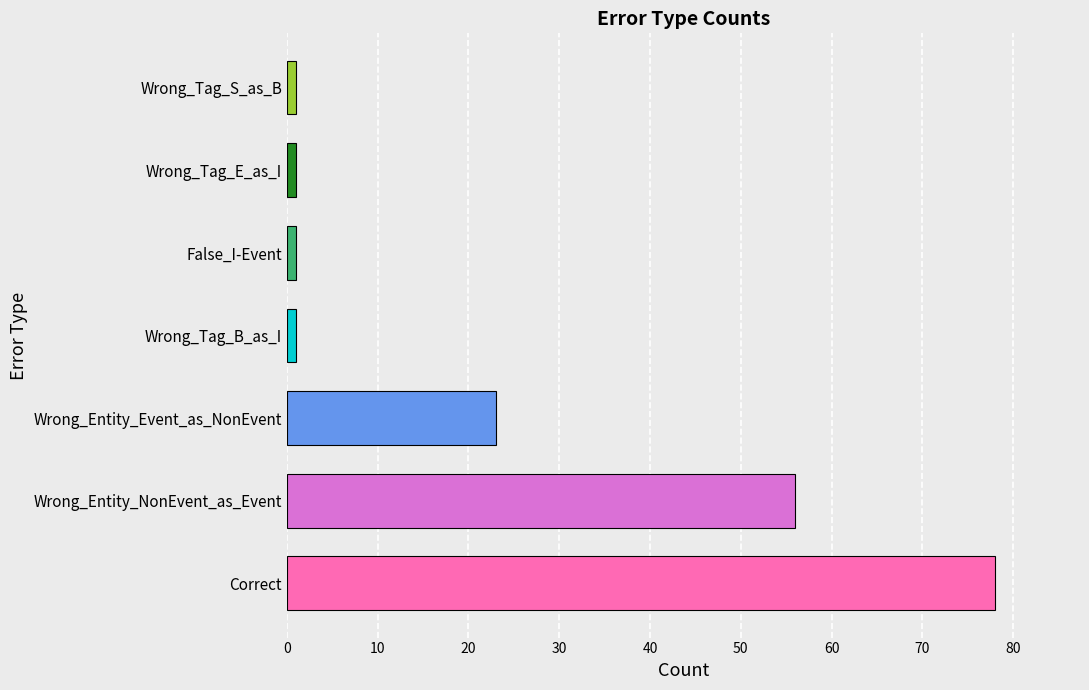

What is the sum of all values?

161